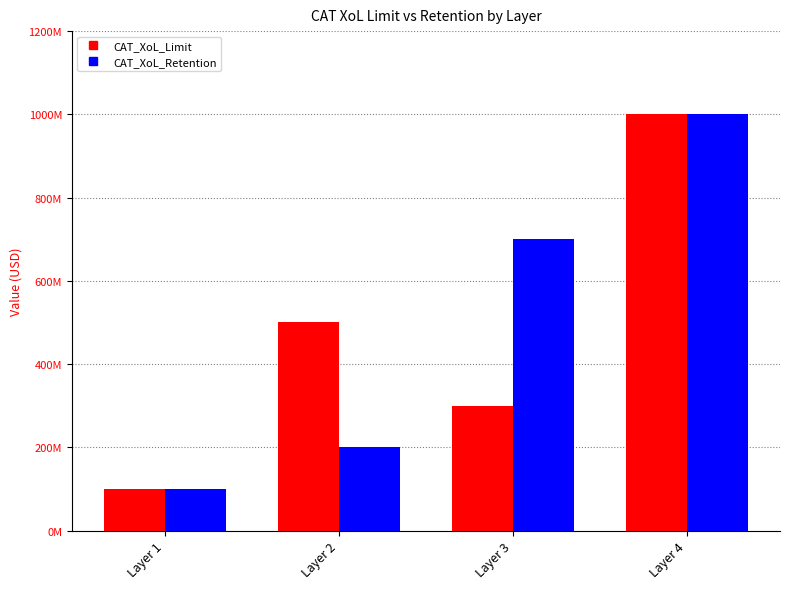

What is the maximum value for CAT_XoL_Limit?

1000000000